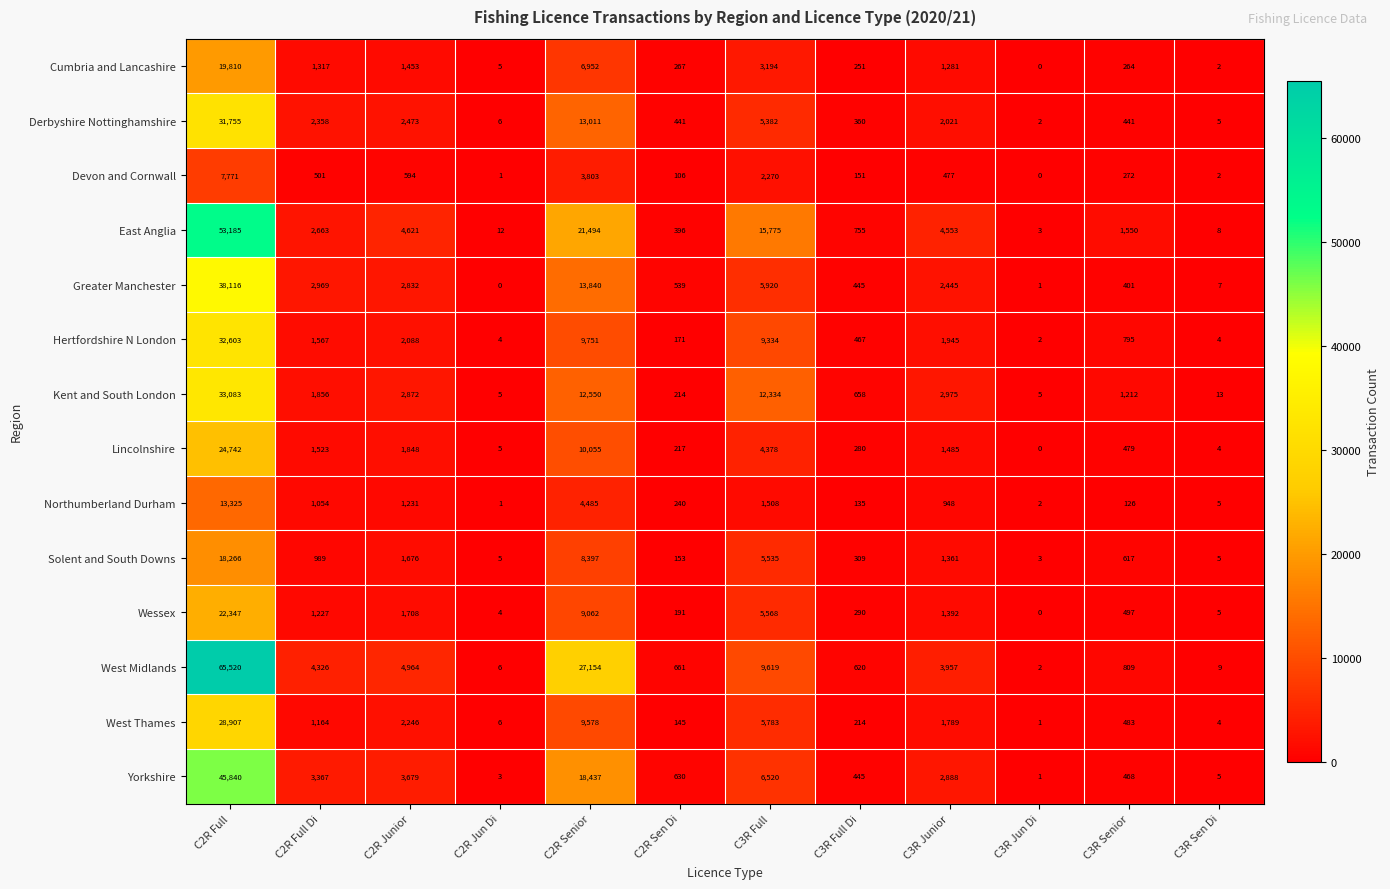

How many values in Devon and Cornwall are above zero?

11